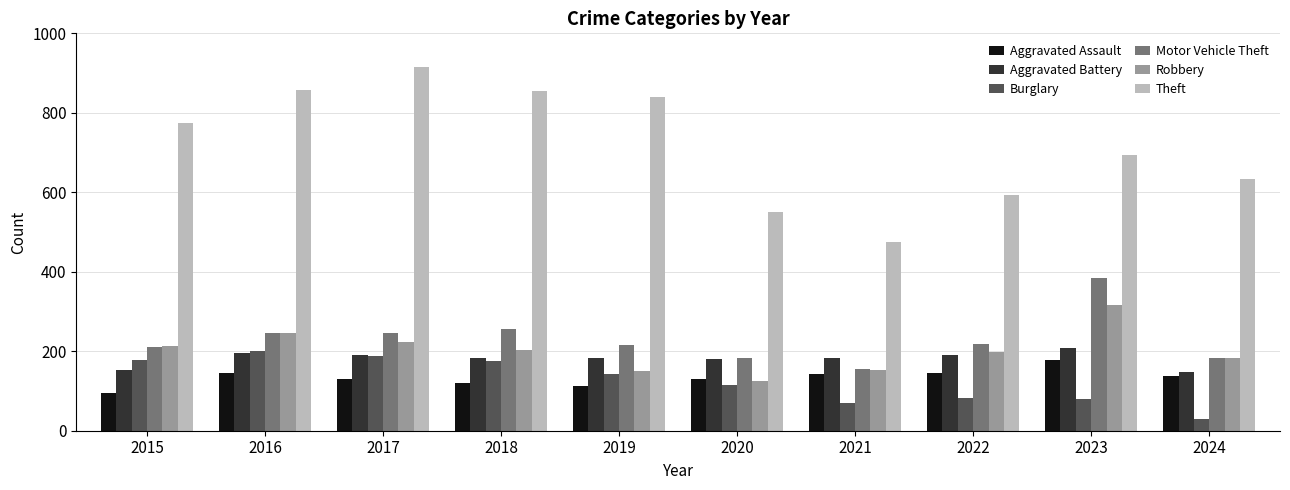

What is the maximum value for Motor Vehicle Theft?

385